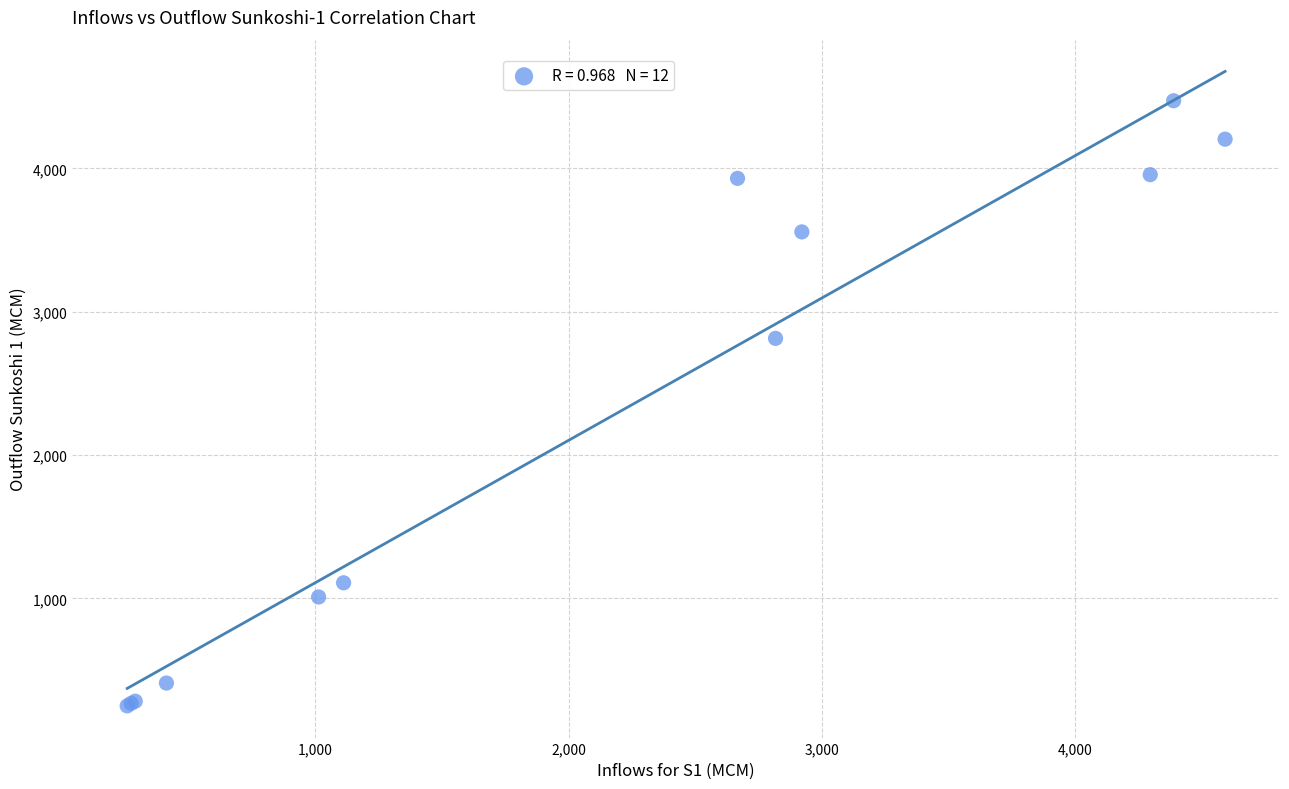

What Y value in the scatter plot is closest to 2361?

2813.9